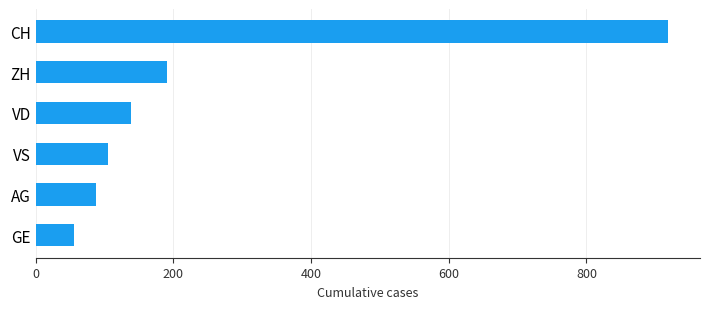

Reading bottom to top, transcribe all the data shown in this chart.

GE=56	AG=88	VS=105	VD=138	ZH=190	CH=919